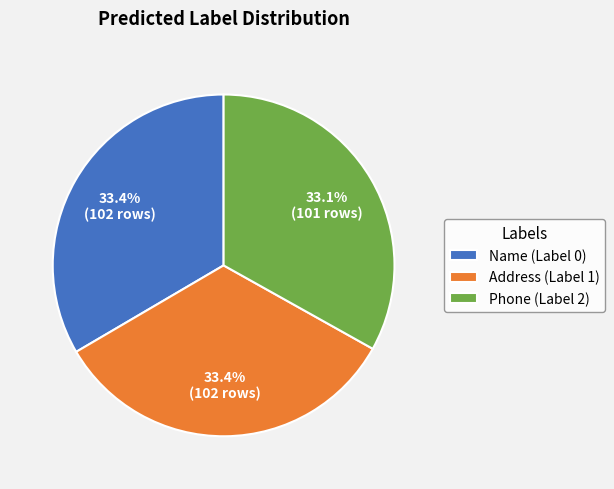

Combined, do Name (Label 0) and Phone (Label 2) account for over 50%?

Yes